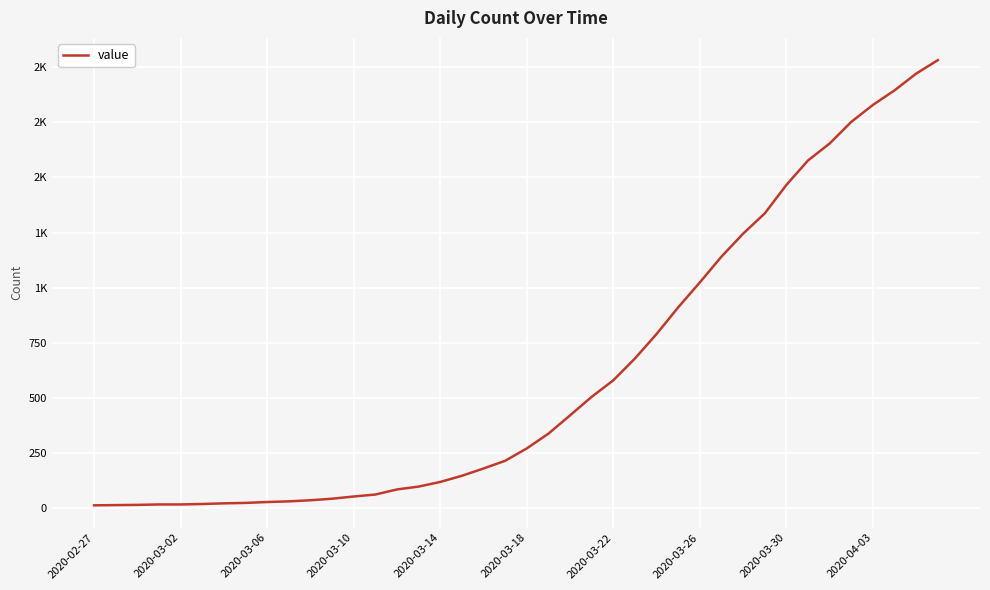

Is this an area chart (filled region under the line)?

No